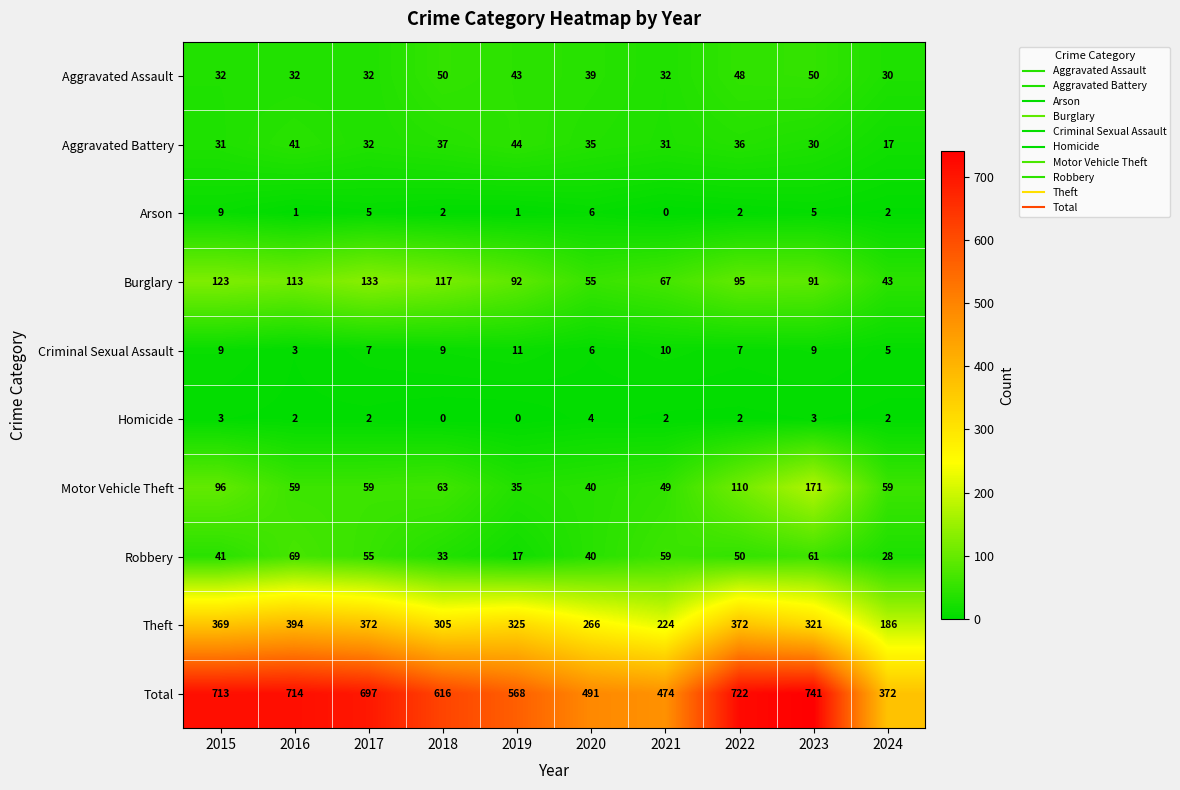

How many values in the Homicide series are below 2?

2